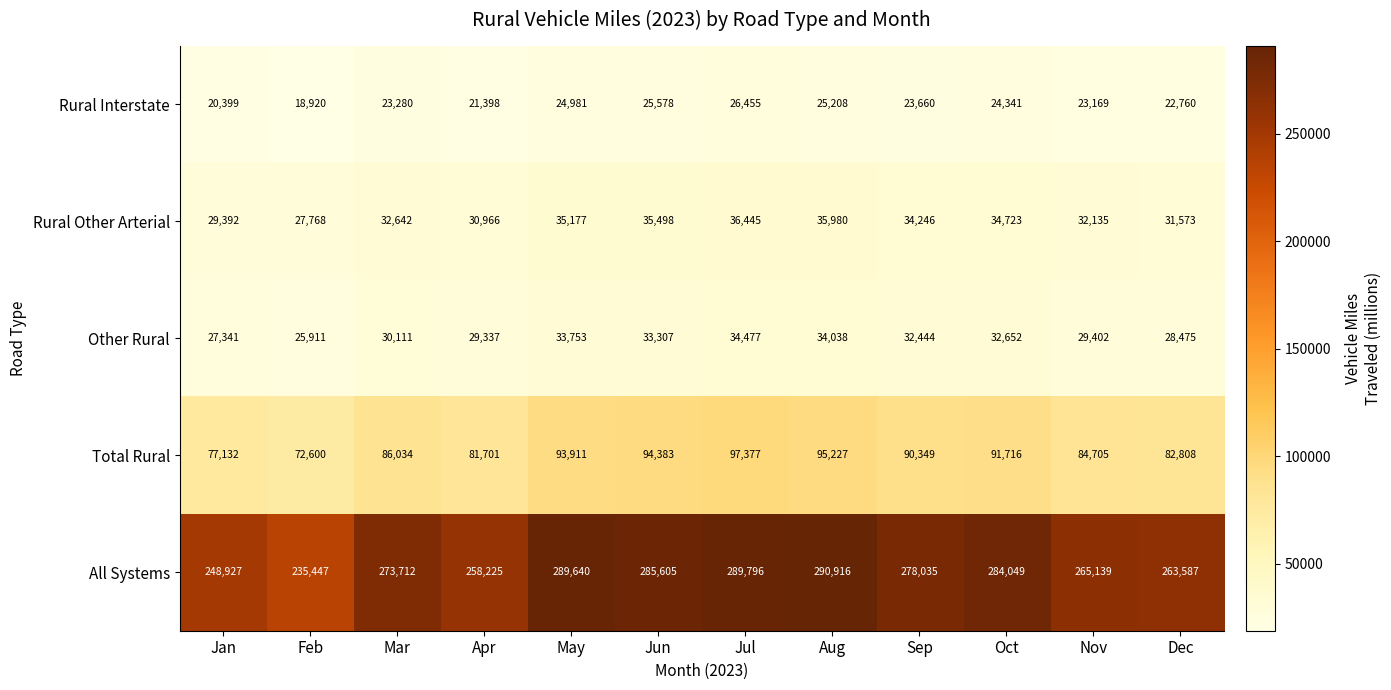

The value of Rural Interstate at May is 13151. True or false?

False